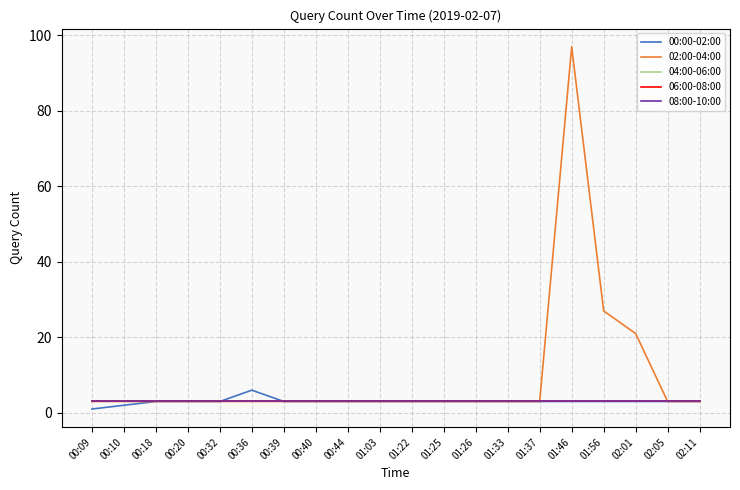

Which series has the largest range (max minus min)?

02:00-04:00